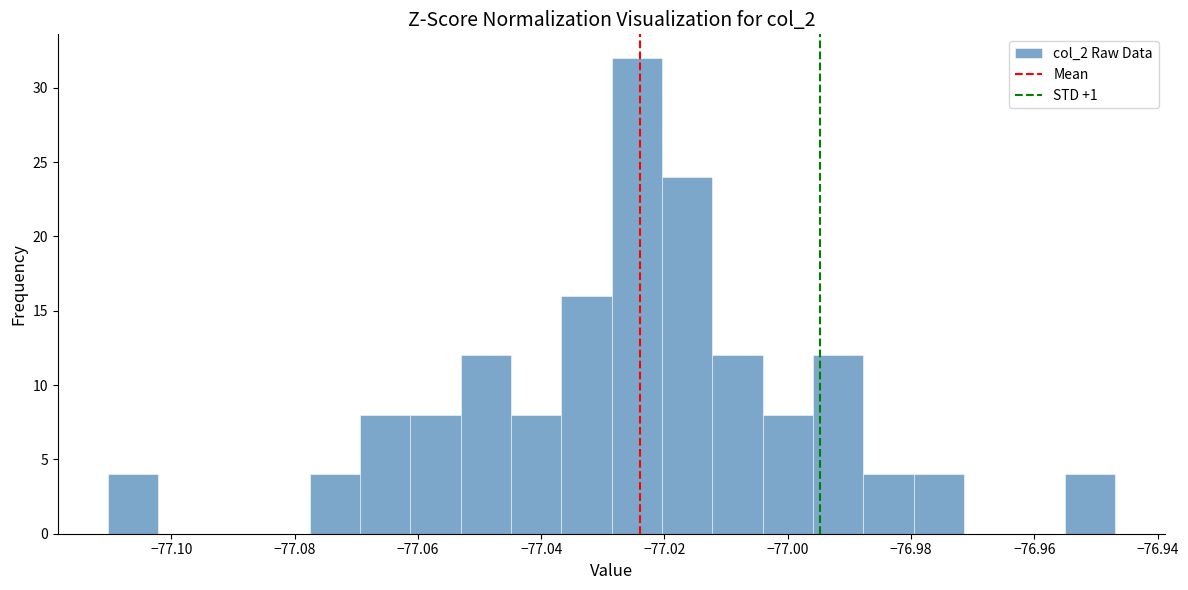

Reading left to right, list every bar in this chart as the range it spans on the x-axis followed by its height. Neither the bar edges nor the heights are printed on the chart, so give them approximately, as read against the axes.

-77.110 to -77.102: 4
-77.102 to -77.094: 0
-77.094 to -77.086: 0
-77.086 to -77.078: 0
-77.078 to -77.070: 4
-77.070 to -77.062: 8
-77.062 to -77.054: 8
-77.054 to -77.044: 12
-77.044 to -77.036: 8
-77.036 to -77.028: 16
-77.028 to -77.020: 32
-77.020 to -77.012: 24
-77.012 to -77.004: 12
-77.004 to -76.996: 8
-76.996 to -76.988: 12
-76.988 to -76.980: 4
-76.980 to -76.972: 4
-76.972 to -76.964: 0
-76.964 to -76.956: 0
-76.956 to -76.946: 4